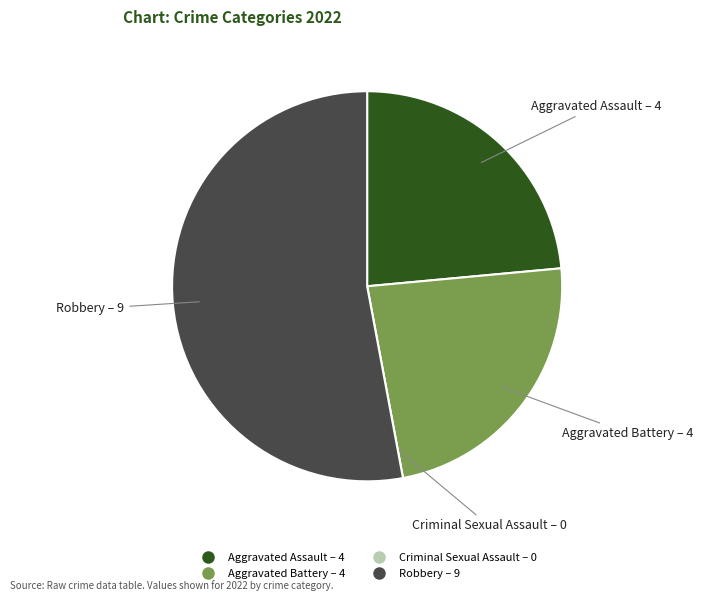

Is there a majority slice in this chart?

Yes